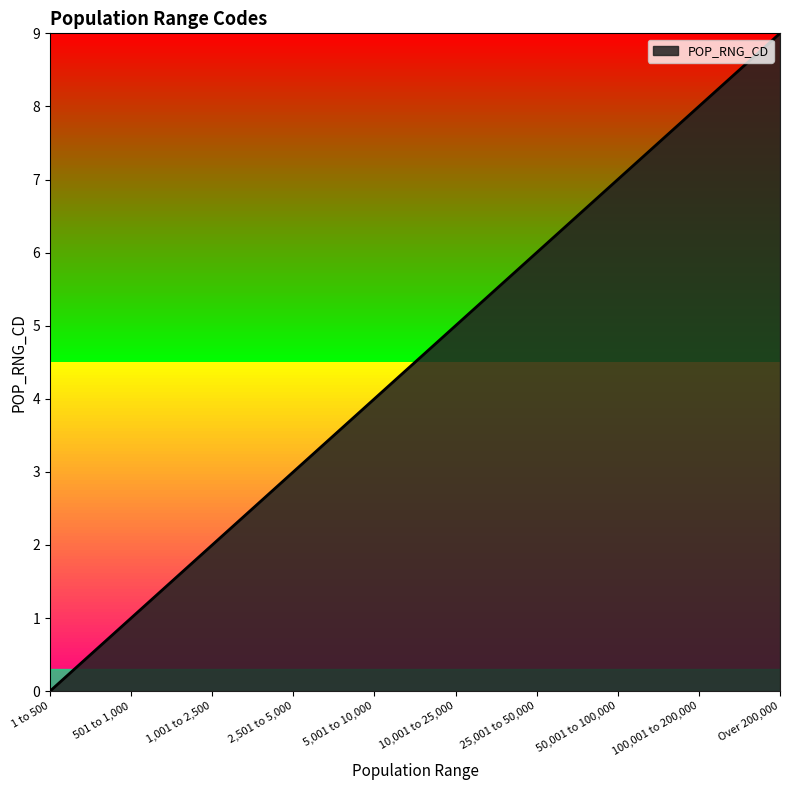

The chart shows a value of 4 at 5,001 to 10,000. True or false?

True